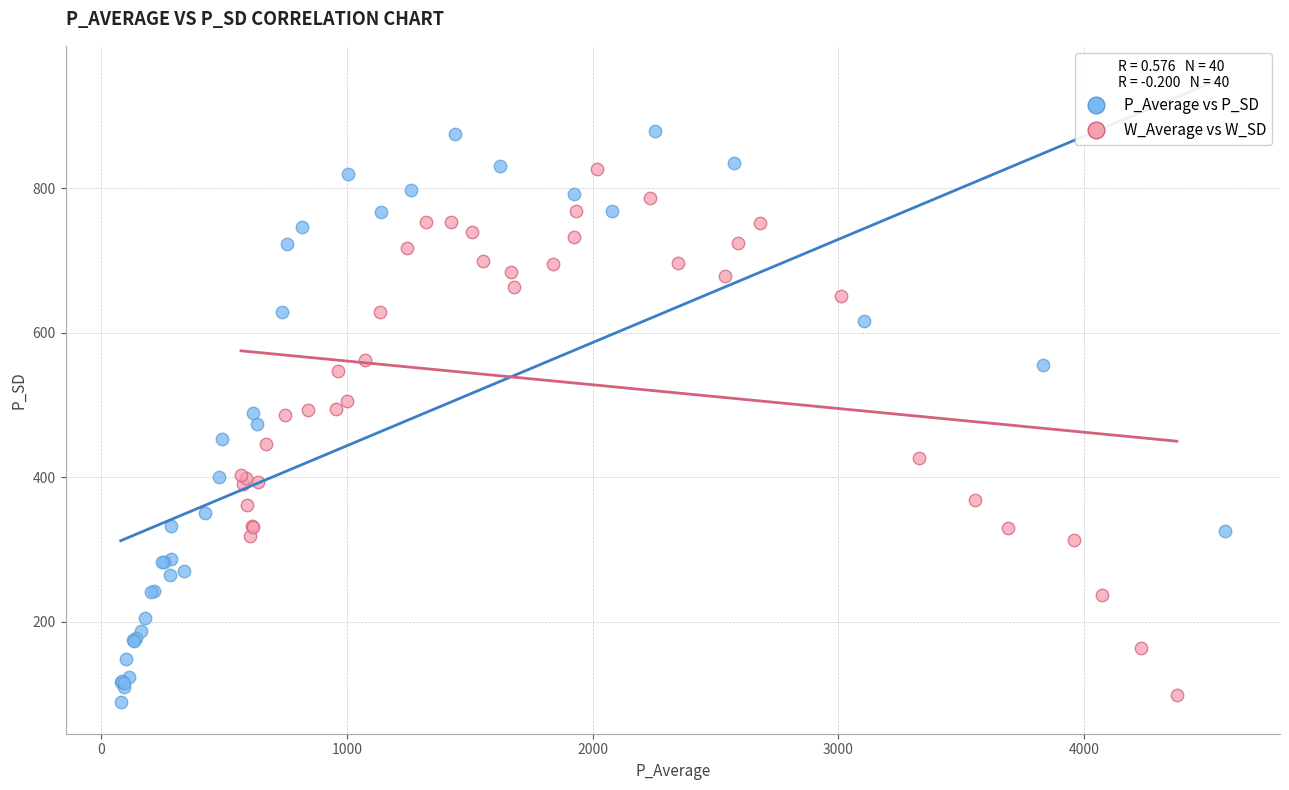

Which series reaches the minimum Y coordinate?

P_Average vs P_SD